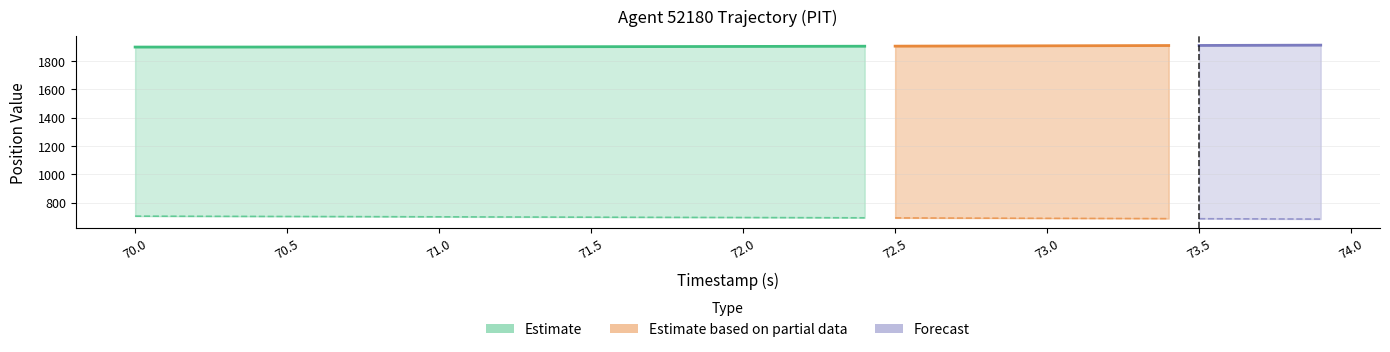

True or false: X and Y cross at least once.

False